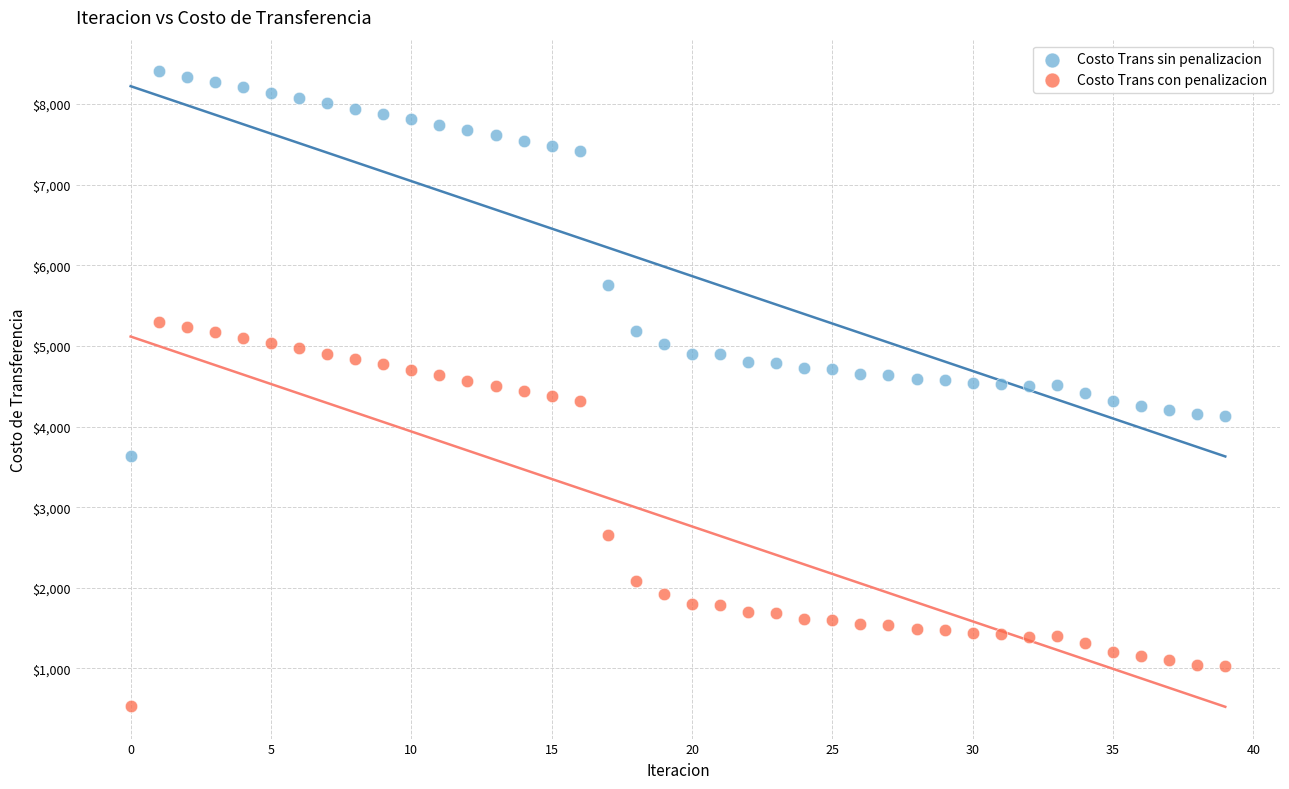

Across all data points, what is the range of Y values (max minus min)?

7875.3